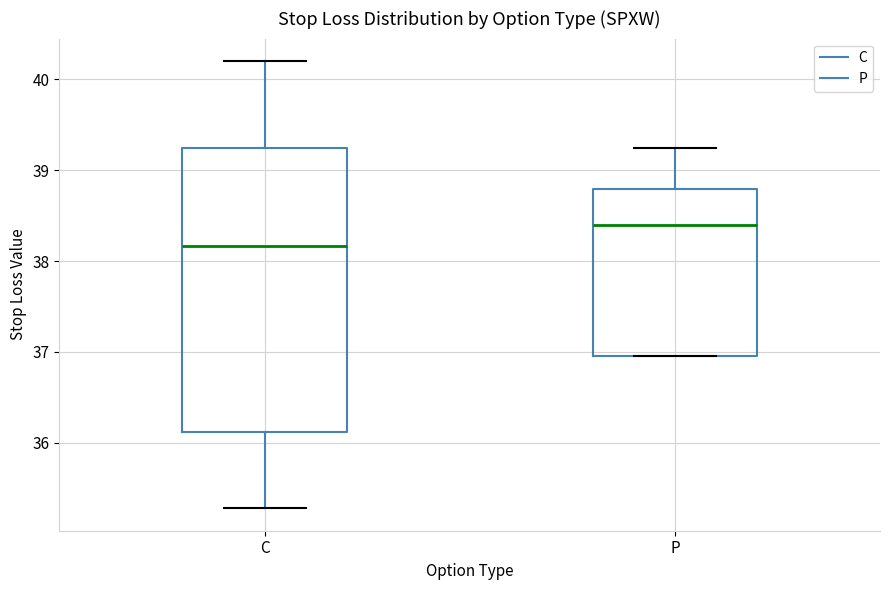

Reading left to right, transcribe this box plot: for each box, give where its median line is, the range the box spans, and where its two whiskers end, as read against the y-axis. The values are not printed on the chart, so give them approximately, as read against the axis.

C: median 38.2, box 36.1 to 39.2, whiskers 35.3 to 40.2
P: median 38.4, box 37.0 to 38.8, whiskers 37.0 to 39.2